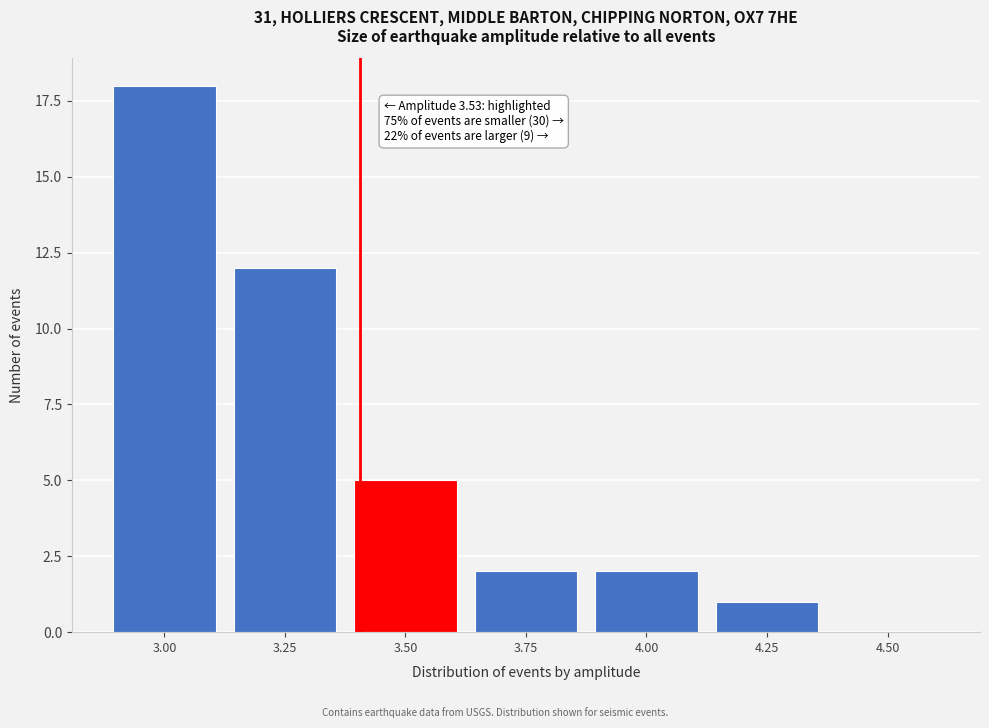

Reading right to left, extract all data points from this chart.

4.50=0	4.25=1	4.00=2	3.75=2	3.50=5	3.25=12	3.00=18